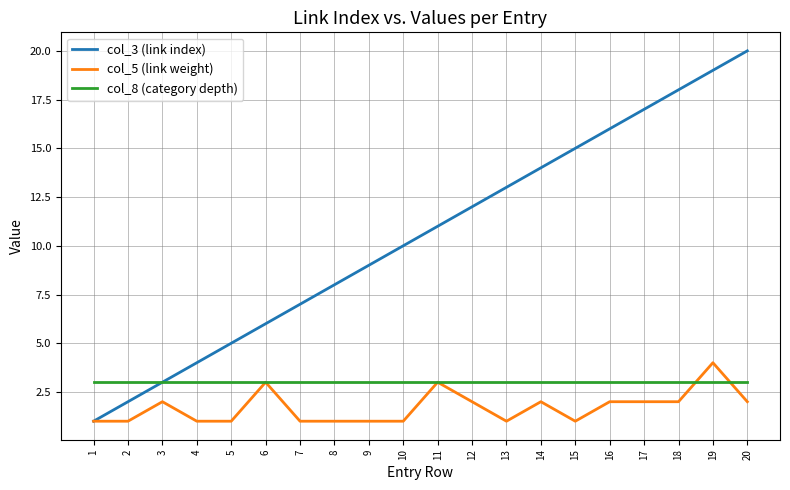

What is the minimum value for col_3 (link index)?

1